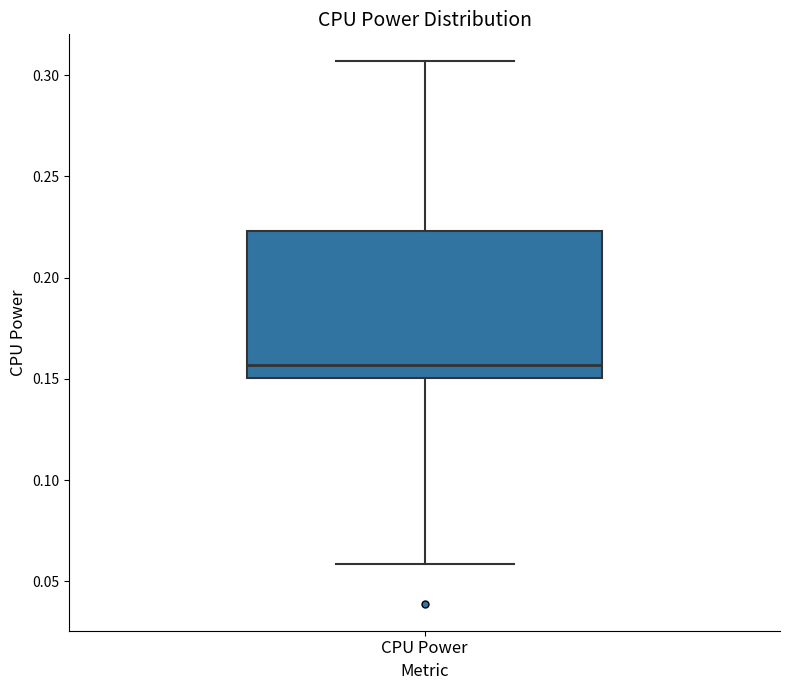

Where is the lower edge of the box for CPU Power on the y-axis? The values are not printed on the chart, so give them approximately, as read against the axis.

0.150